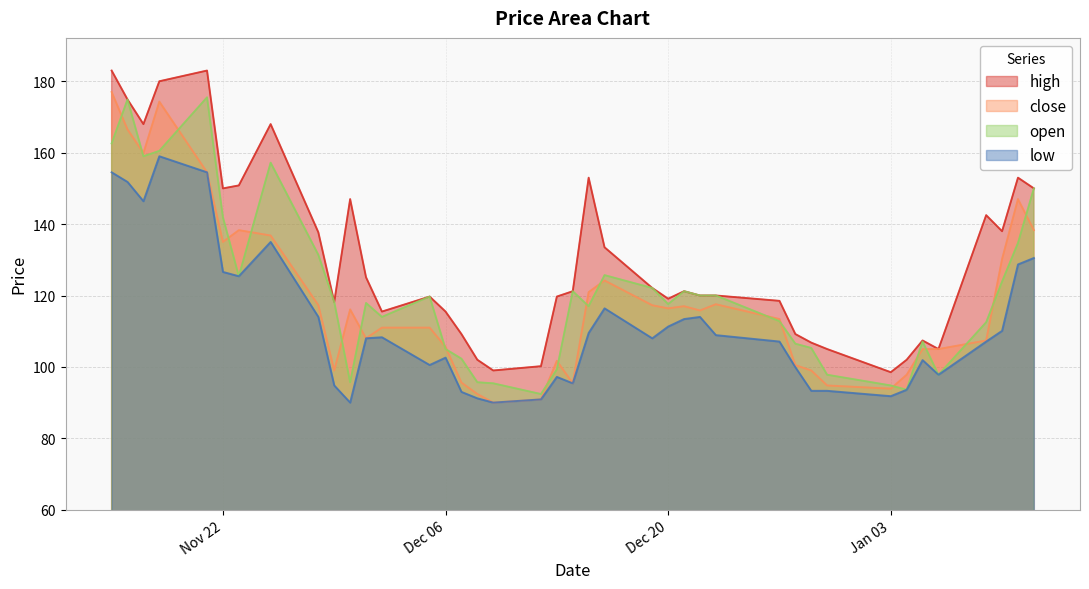

True or false: close has a value of 105.6 at Dec 06.

True